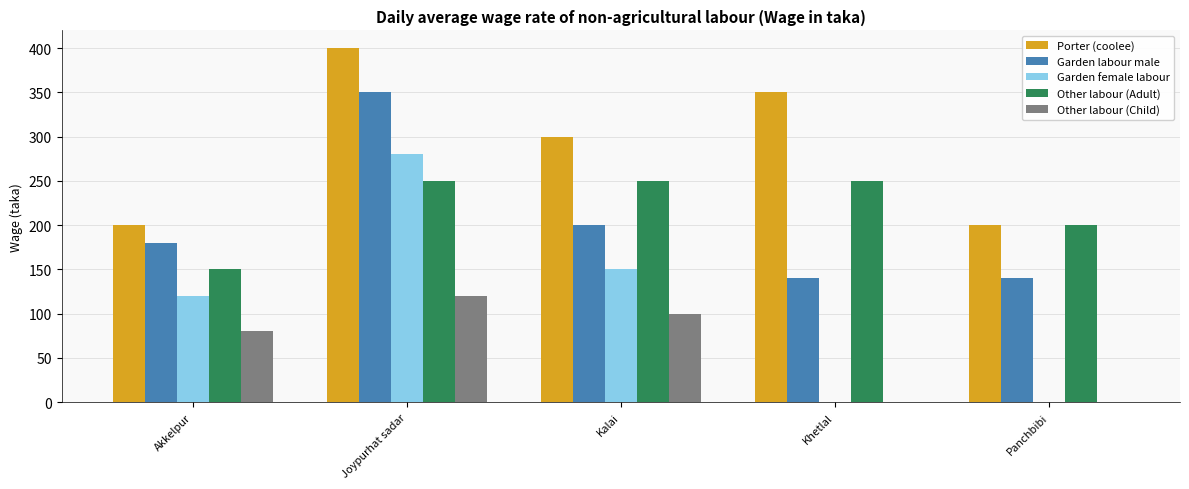

What value does the Other labour (Adult) series have at Kalai, to the nearest 5?

250